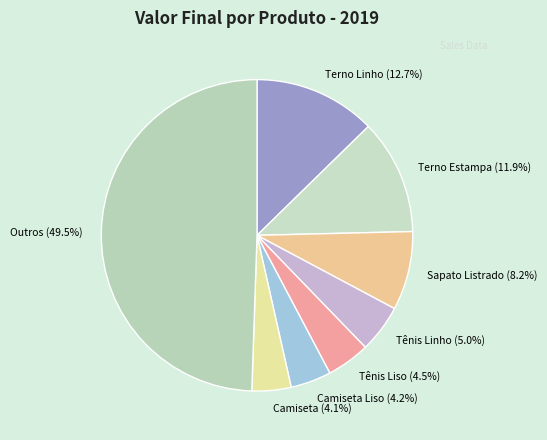

Does Tênis Liso represent more than half of the total?

No